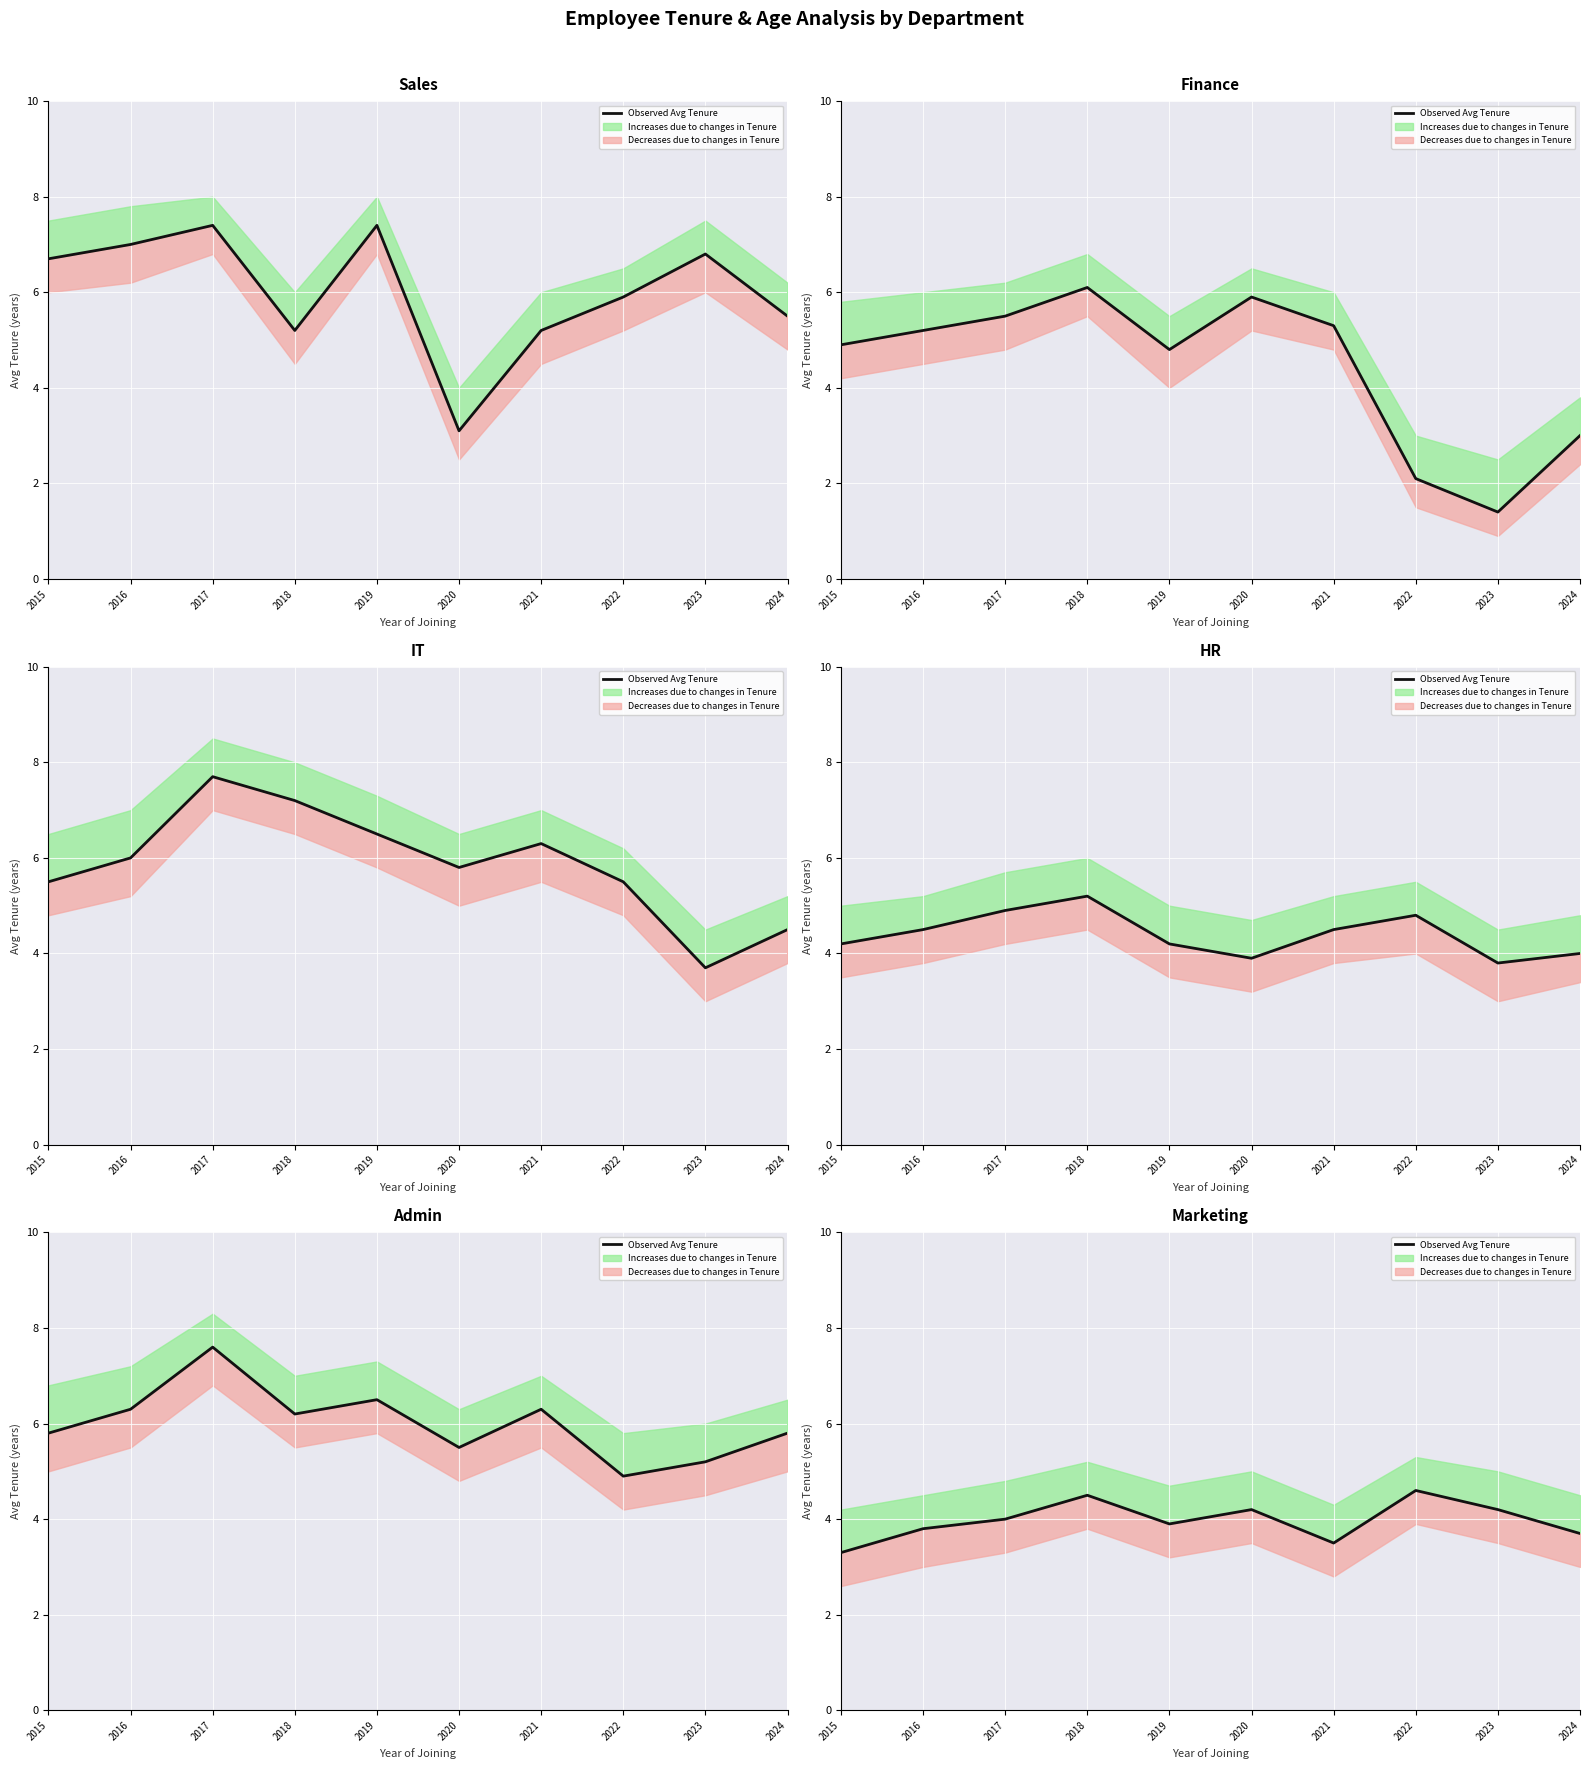

What is the change in value from 2020 to 2022?

+0.4